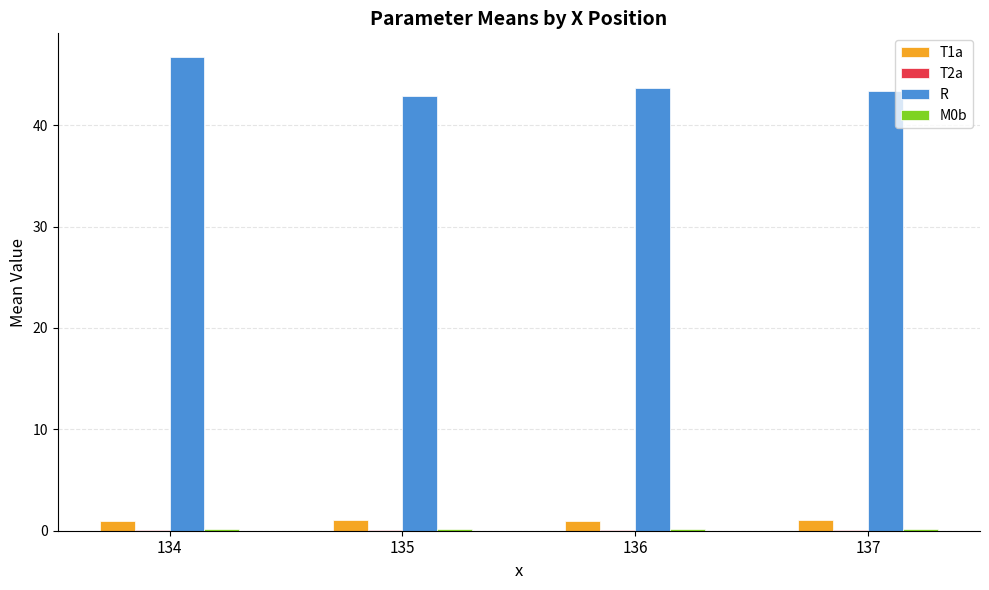

What is the total value across all series at 134?

47.9